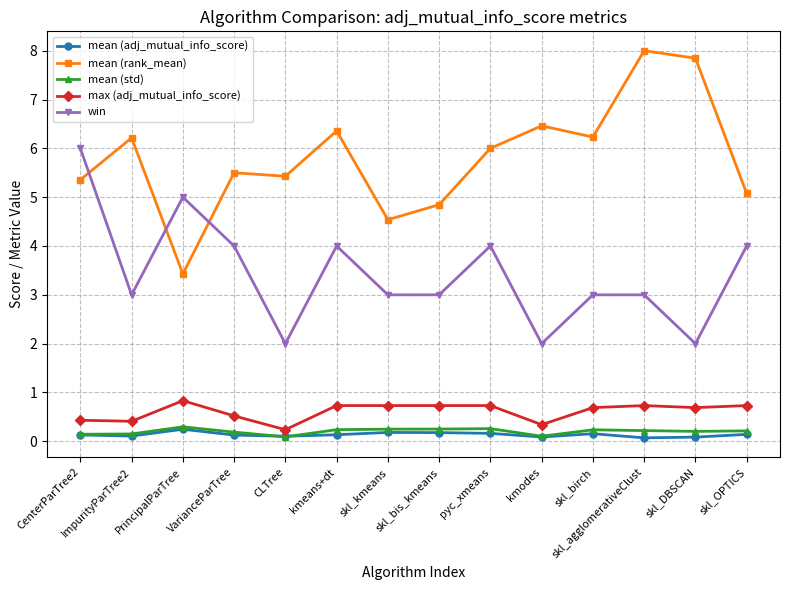

Between CenterParTree2 and CLTree, which series saw the biggest shift?

win